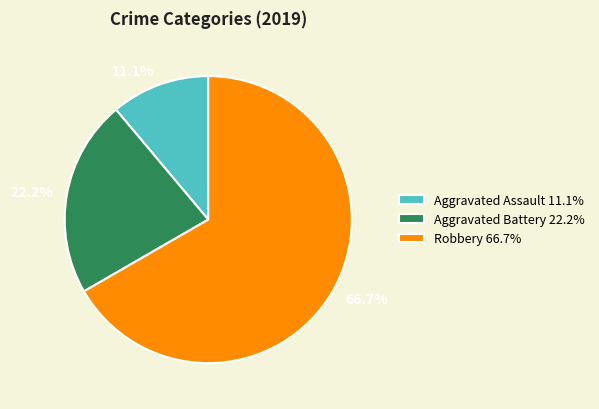

What is the smallest slice in the pie chart?

Aggravated Assault